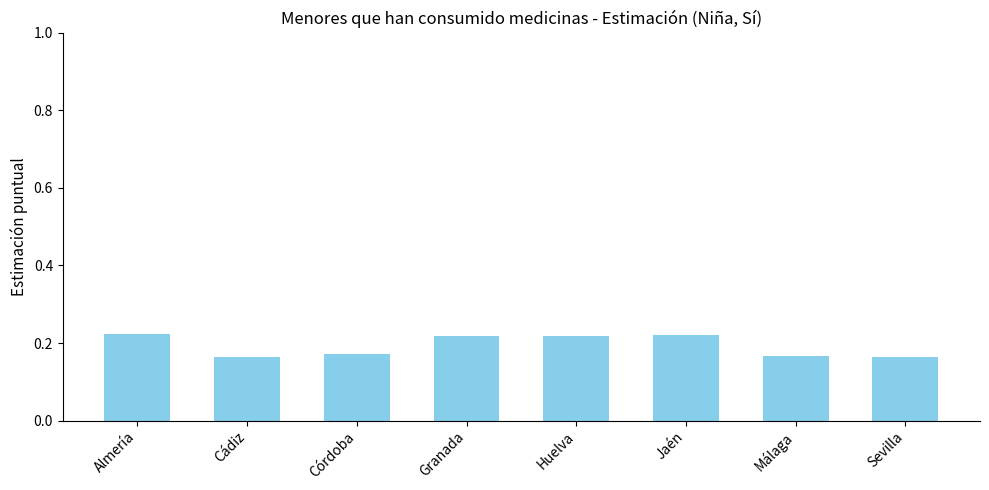

How many values are between 0 and 1?

8